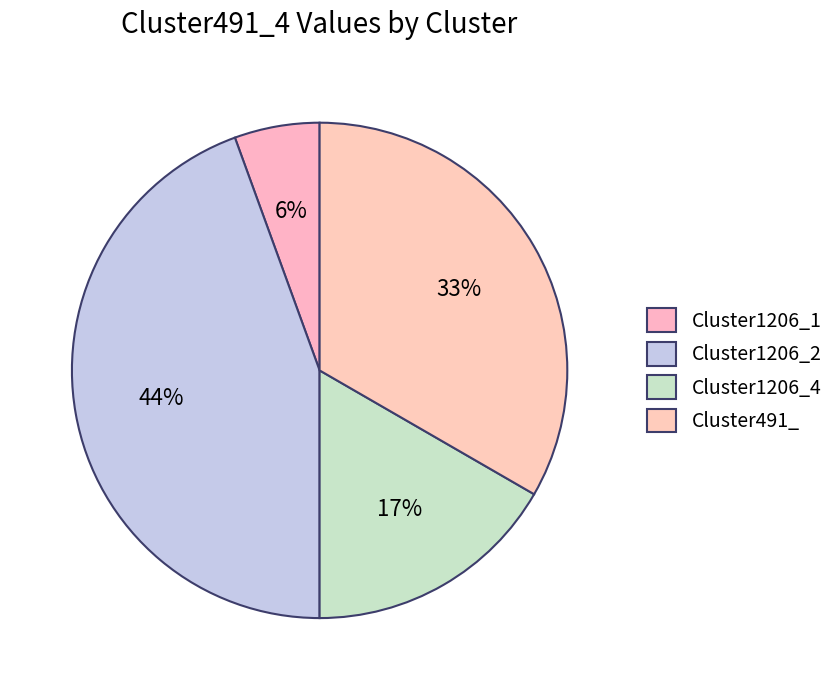

True or false: Cluster1206_4 accounts for 26% of the total.

False